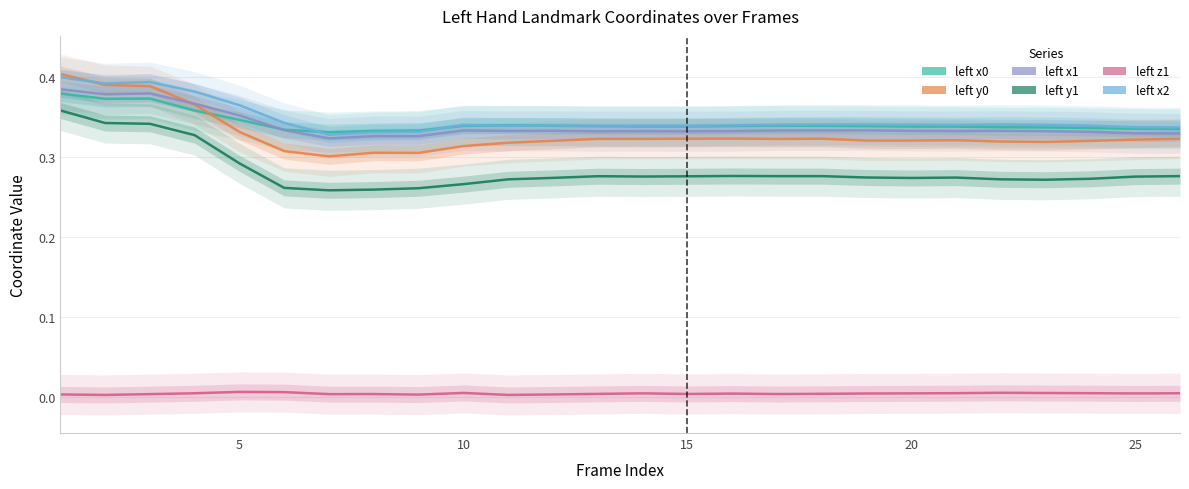

True or false: left_x2 has a value of 0.1 at 30.

False